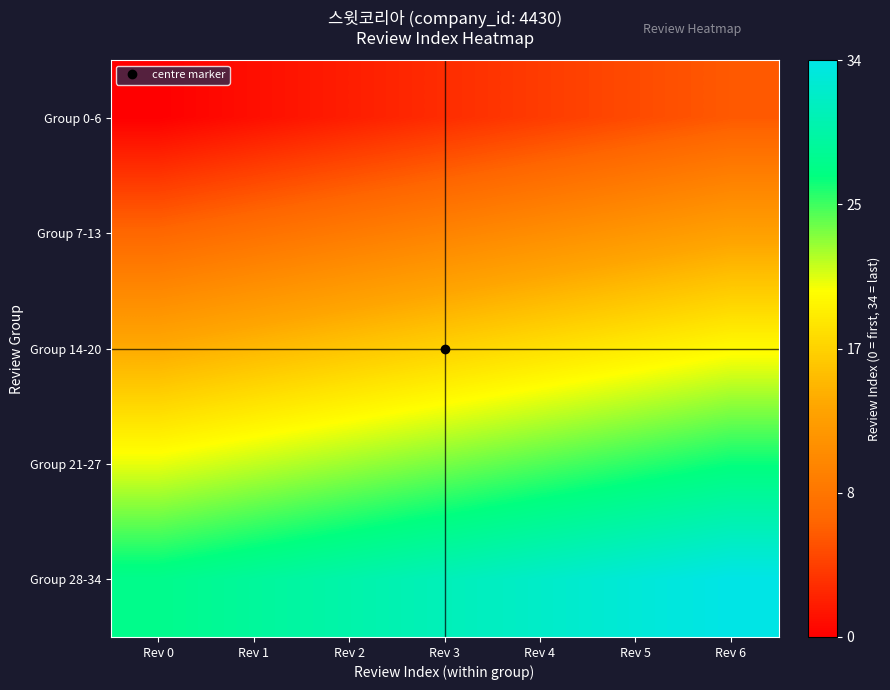

Which label corresponds to the smallest value in the chart?

Rev 0